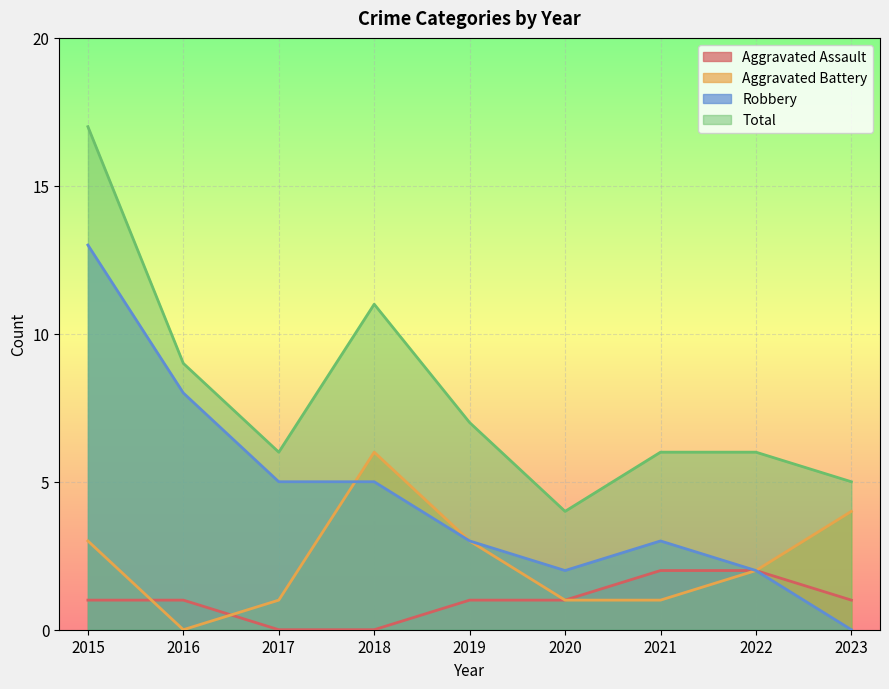

The Total series shows 4 at 2018. True or false?

False